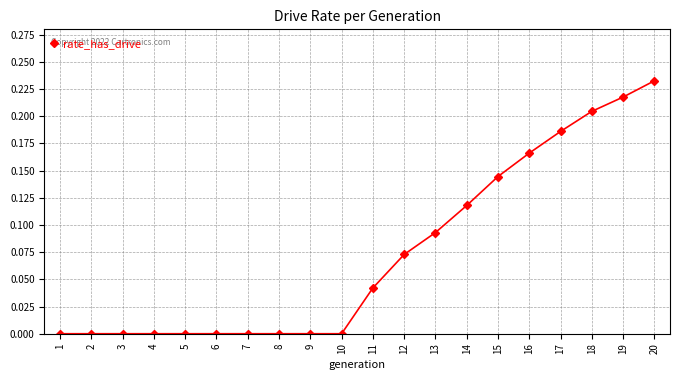

At which category does the chart reach its peak across all series?

20